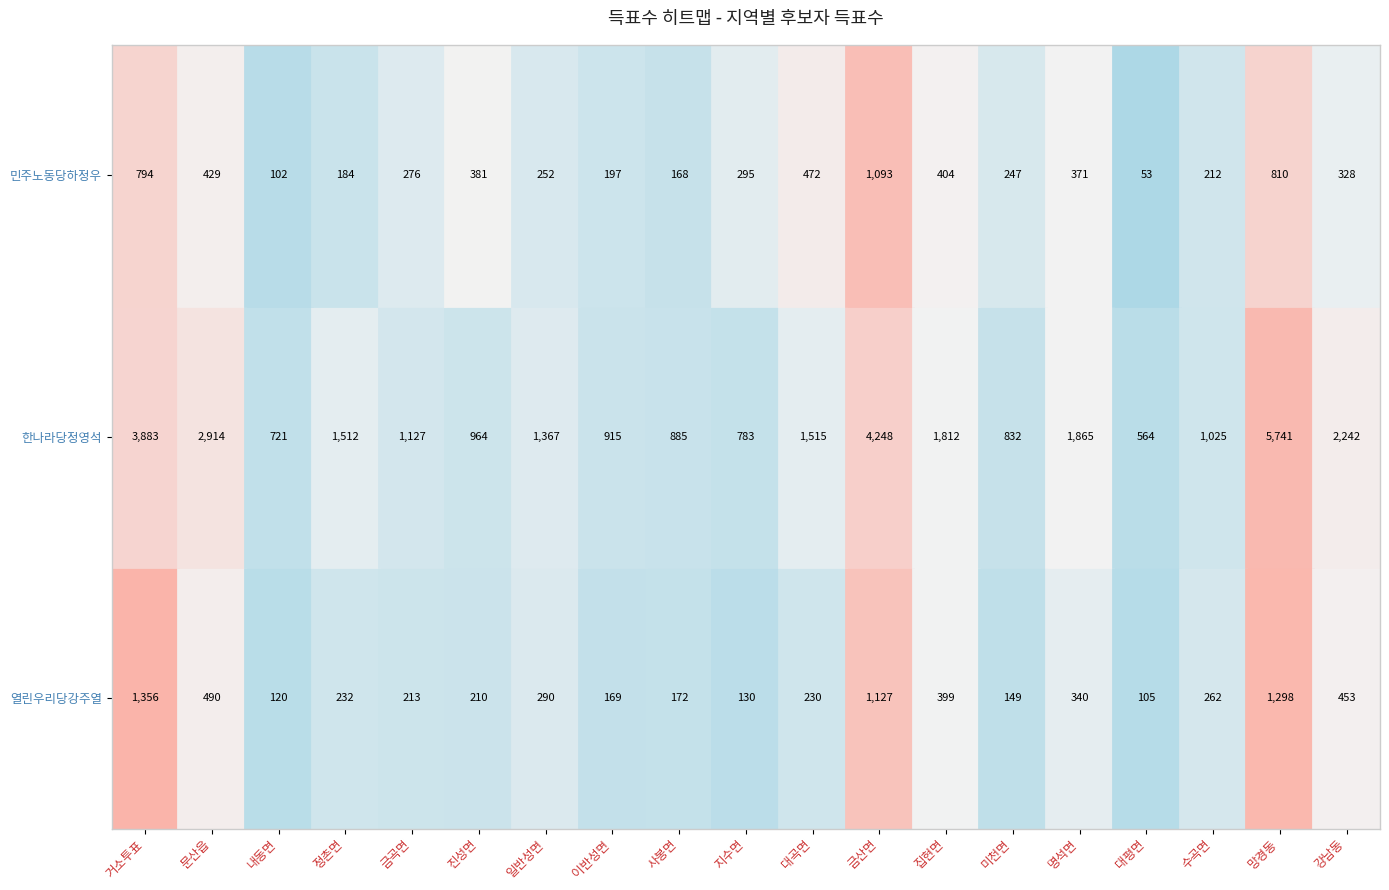

What is the smallest value displayed?

53